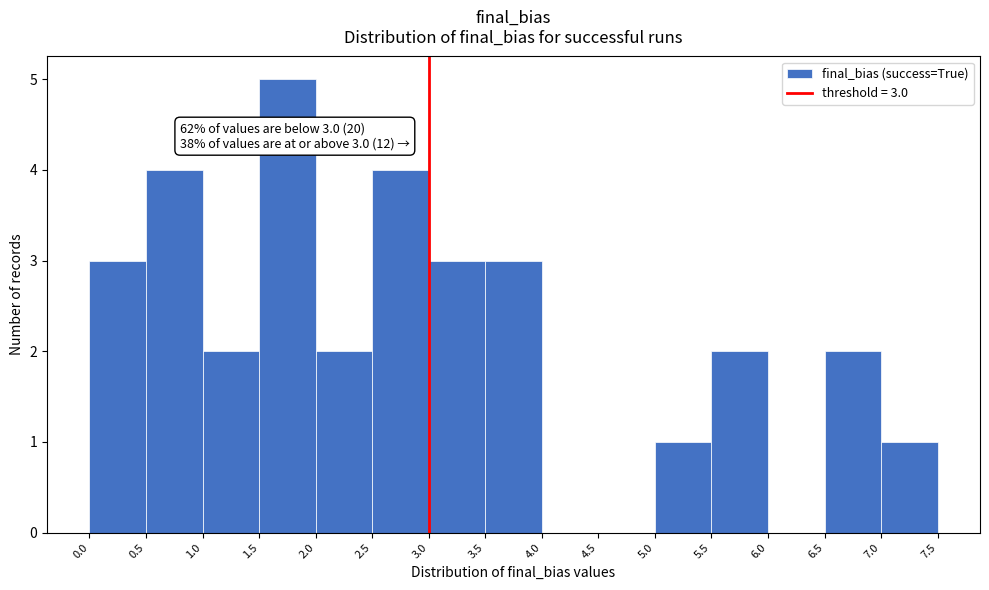

Which range on the x-axis has the tallest bar?

1.5 to 2.0